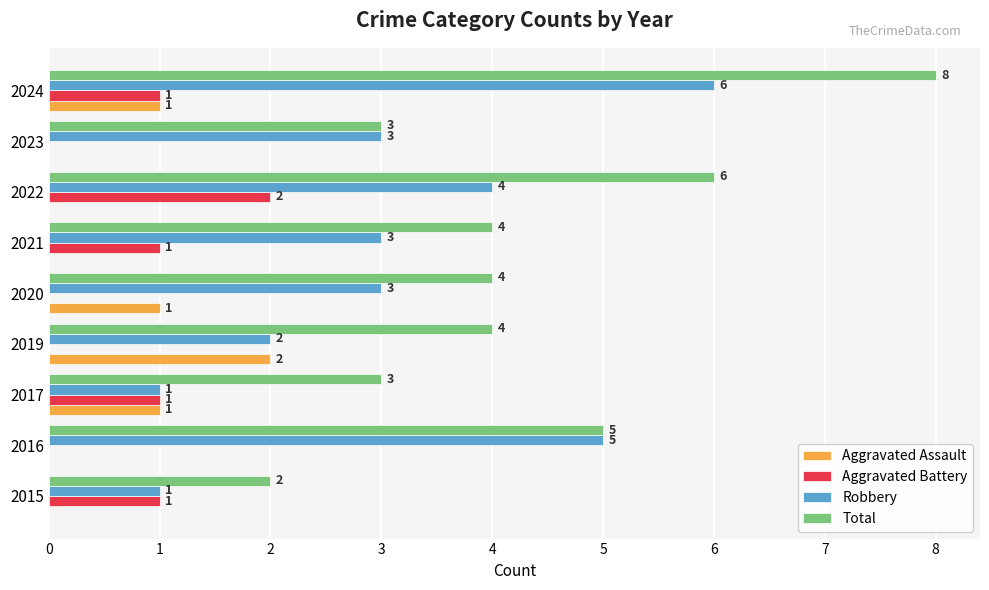

Read the Total value at 2017.

3